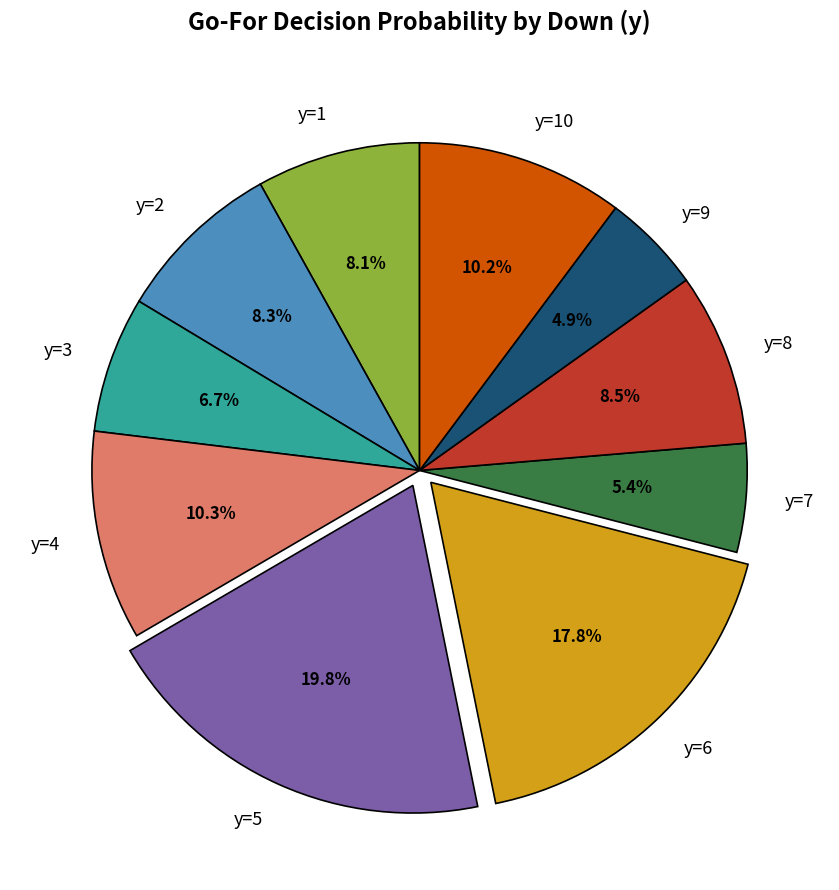

What is the largest slice in the pie chart?

y=5